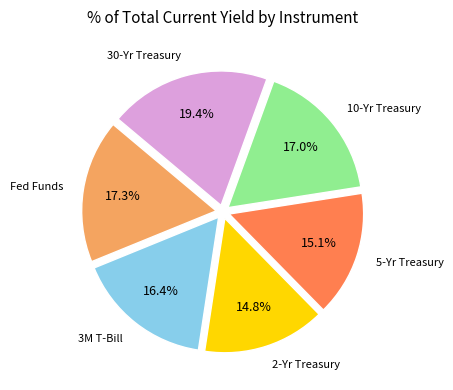

What is the largest slice in the pie chart?

30-Yr Treasury